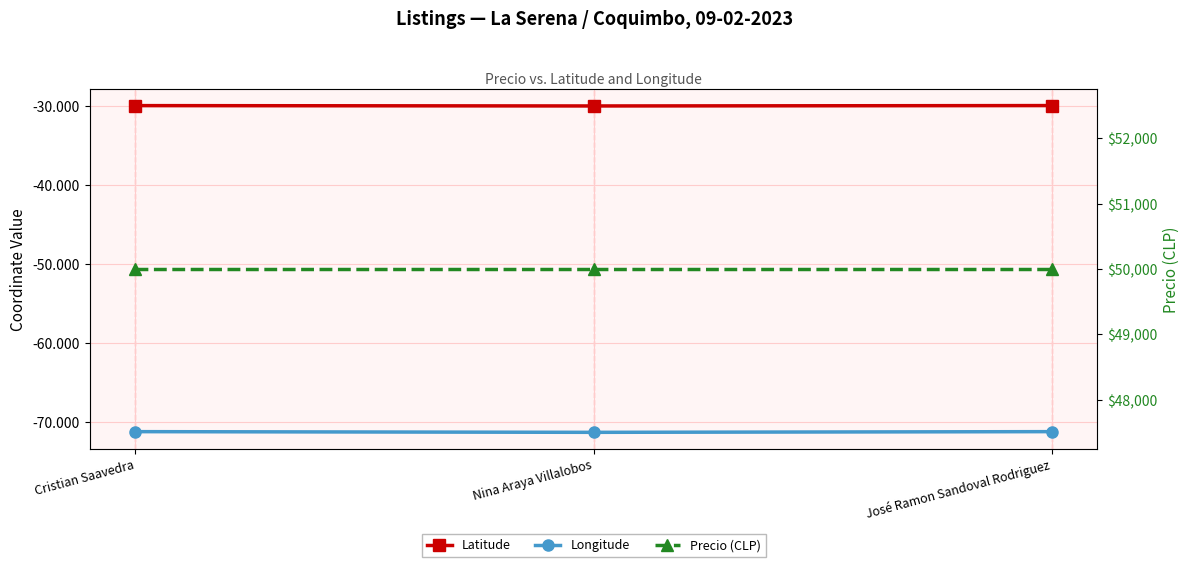

Is it true that Longitude equals -43.1 at Cristian Saavedra?

False